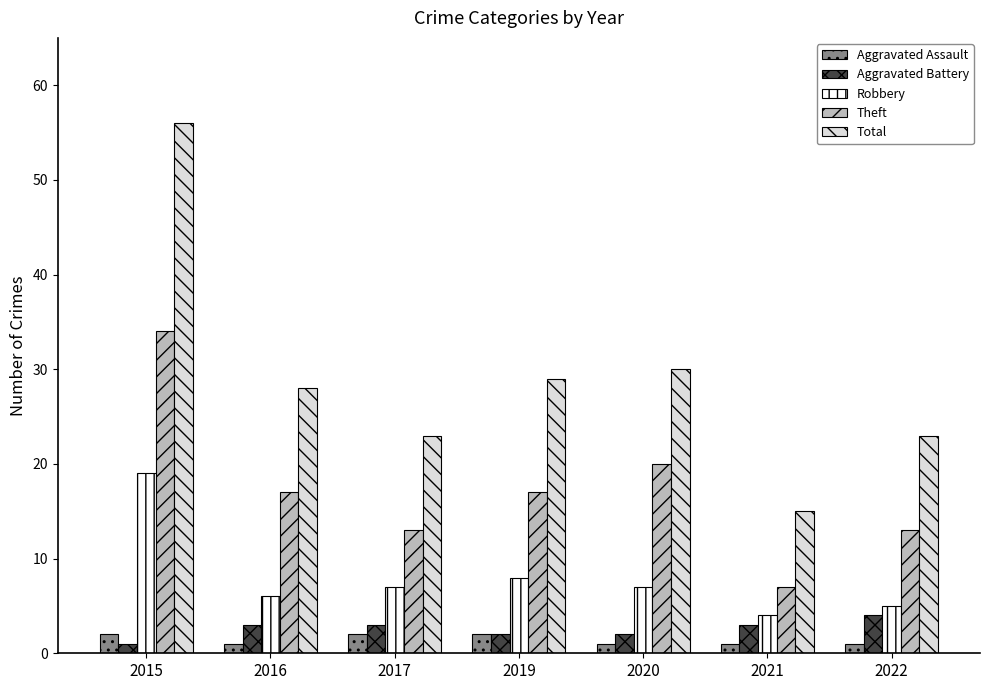

The Aggravated Assault series shows 1 at 2020. True or false?

True